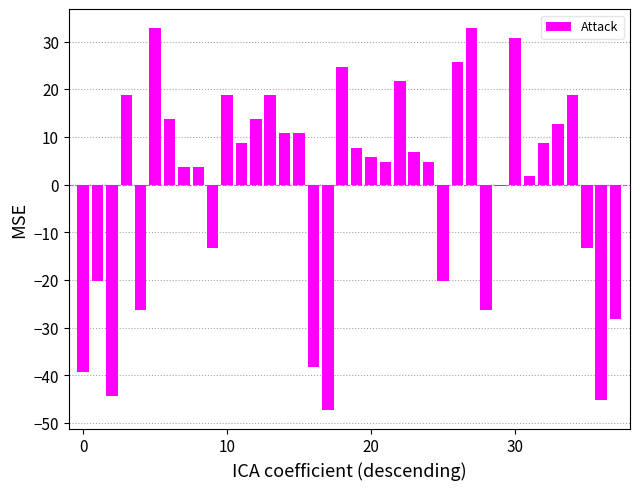

What is the greatest value displayed?

32.8